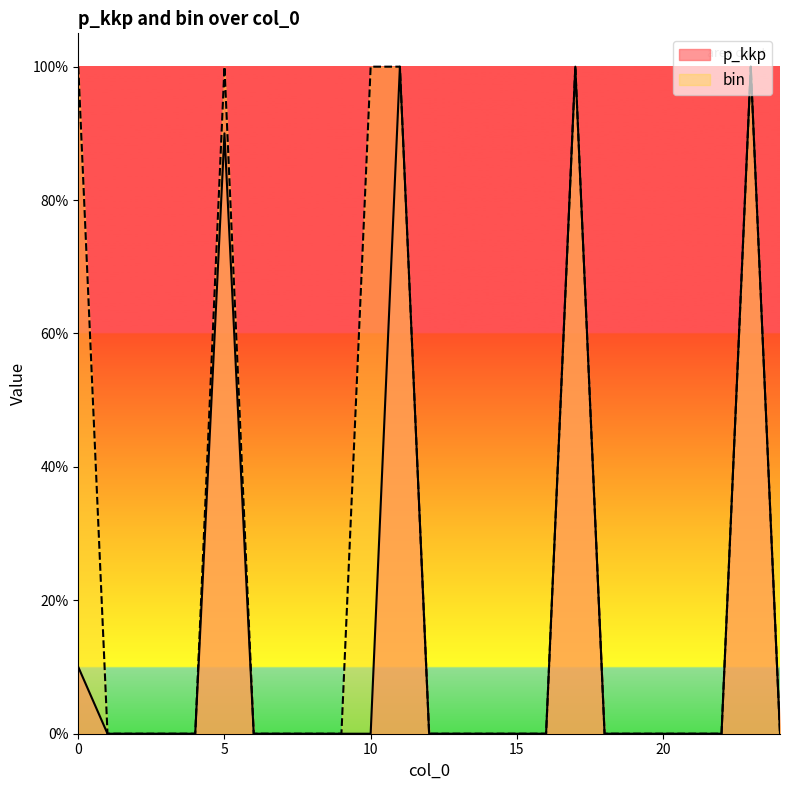

Count the bin values in the range 0 to 1.

25